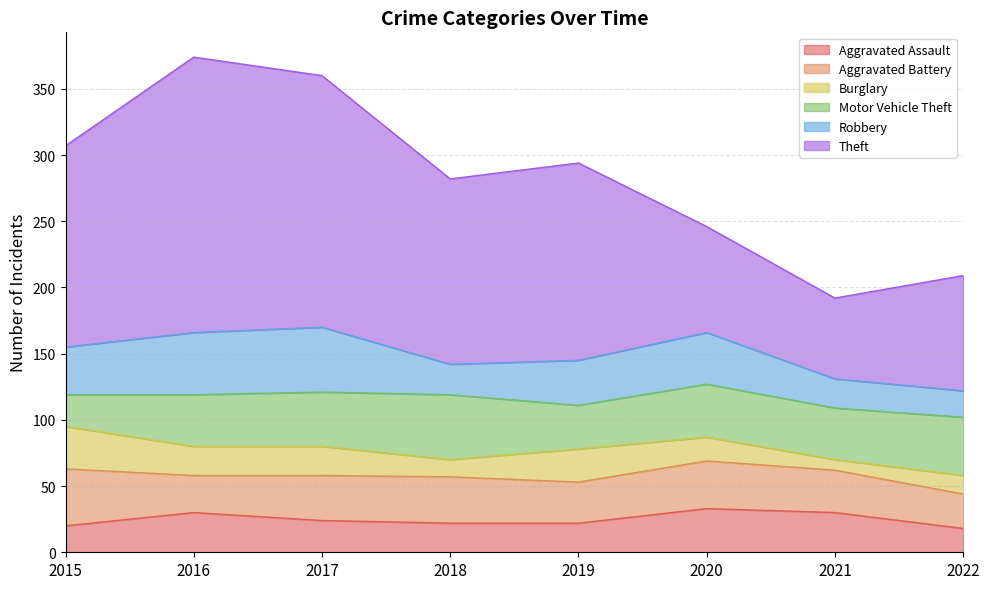

Which series ends up on top after the final intersection of Burglary and Motor Vehicle Theft?

Motor Vehicle Theft